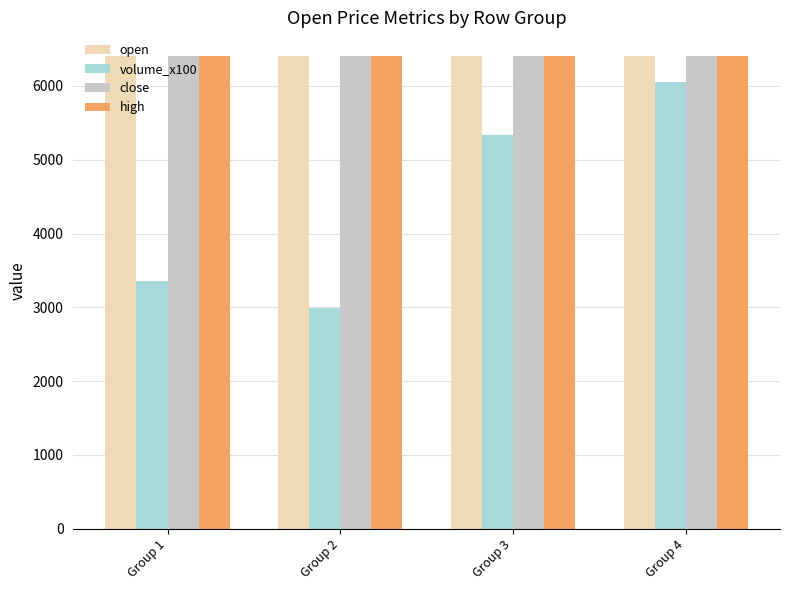

Which category has the lowest value across all series?

Group 2